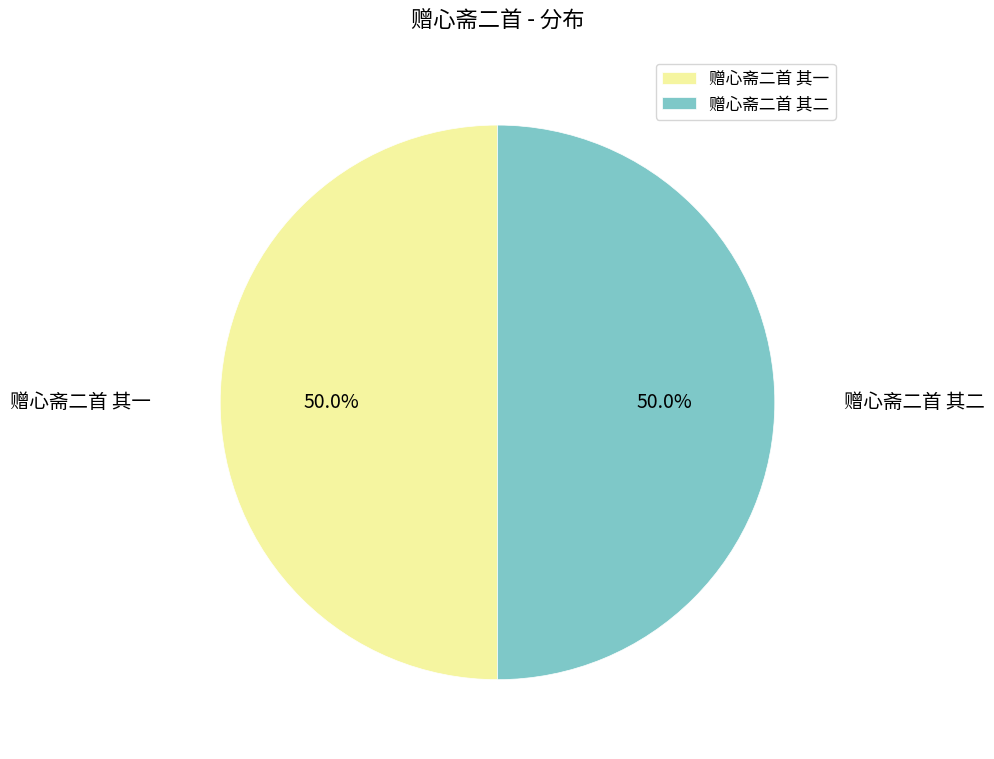

To the nearest percent, what portion does 赠心斋二首 其一 represent?

50%